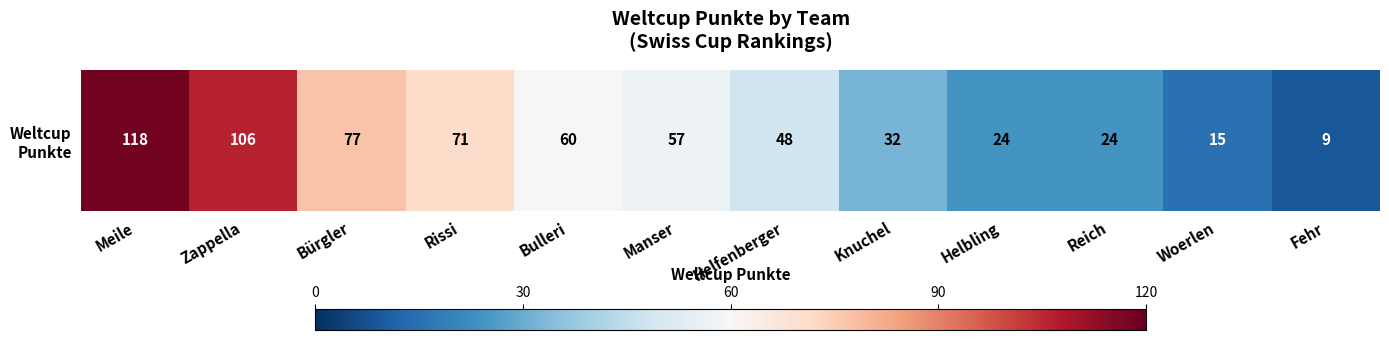

What is the maximum value shown in the chart?

118